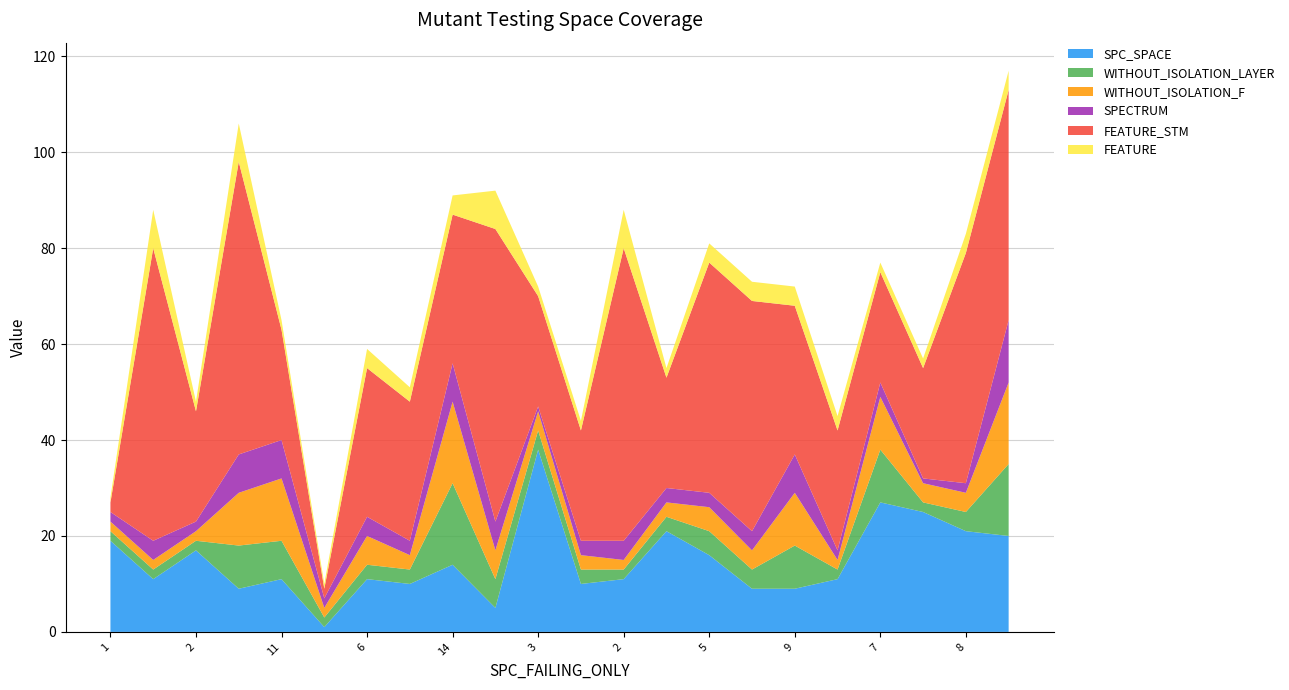

Reading left to right, what are all the values shown in this chart?

SPC_SPACE: 1=19	2=11	2=17	9=9	11=11	-1=1	6=11	3=10	14=14	-1=5	3=38	3=10	2=11	7=21	5=16	4=9	9=9	2=11	7=27	3=25	8=21	13=20
WITHOUT_ISOLATION_LAYER: 1=2	2=2	2=2	9=9	11=8	-1=2	6=3	3=3	14=17	-1=6	3=4	3=3	2=2	7=3	5=5	4=4	9=9	2=2	7=11	3=2	8=4	13=15
WITHOUT_ISOLATION_F: 1=2	2=2	2=2	9=11	11=13	-1=2	6=6	3=3	14=17	-1=6	3=4	3=3	2=2	7=3	5=5	4=4	9=11	2=2	7=11	3=4	8=4	13=17
SPECTRUM: 1=2	2=4	2=2	9=8	11=8	-1=2	6=4	3=3	14=8	-1=6	3=1	3=3	2=4	7=3	5=3	4=4	9=8	2=2	7=3	3=1	8=2	13=13
FEATURE_STM: 1=2	2=61	2=23	9=61	11=23	-1=2	6=31	3=29	14=31	-1=61	3=23	3=23	2=61	7=23	5=48	4=48	9=31	2=25	7=23	3=23	8=48	13=48
FEATURE: 1=1	2=8	2=2	9=8	11=2	-1=1	6=4	3=3	14=4	-1=8	3=2	3=2	2=8	7=2	5=4	4=4	9=4	2=3	7=2	3=2	8=4	13=4